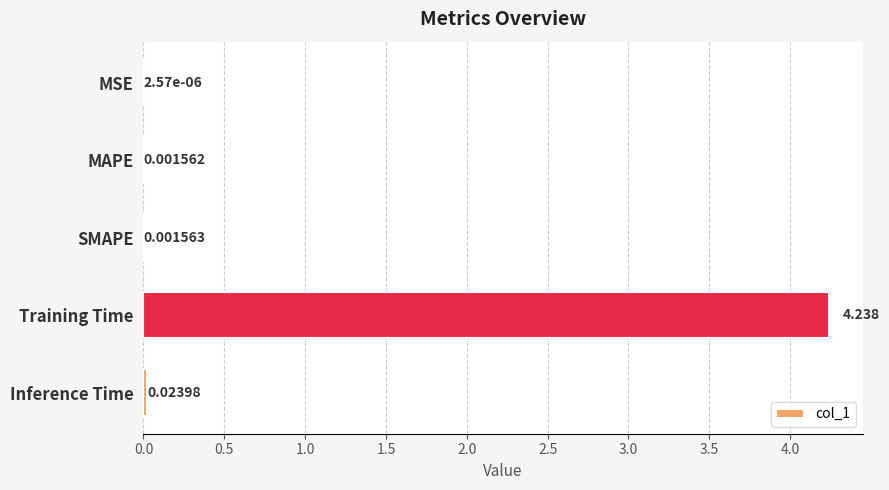

Are the bars horizontal?

Yes